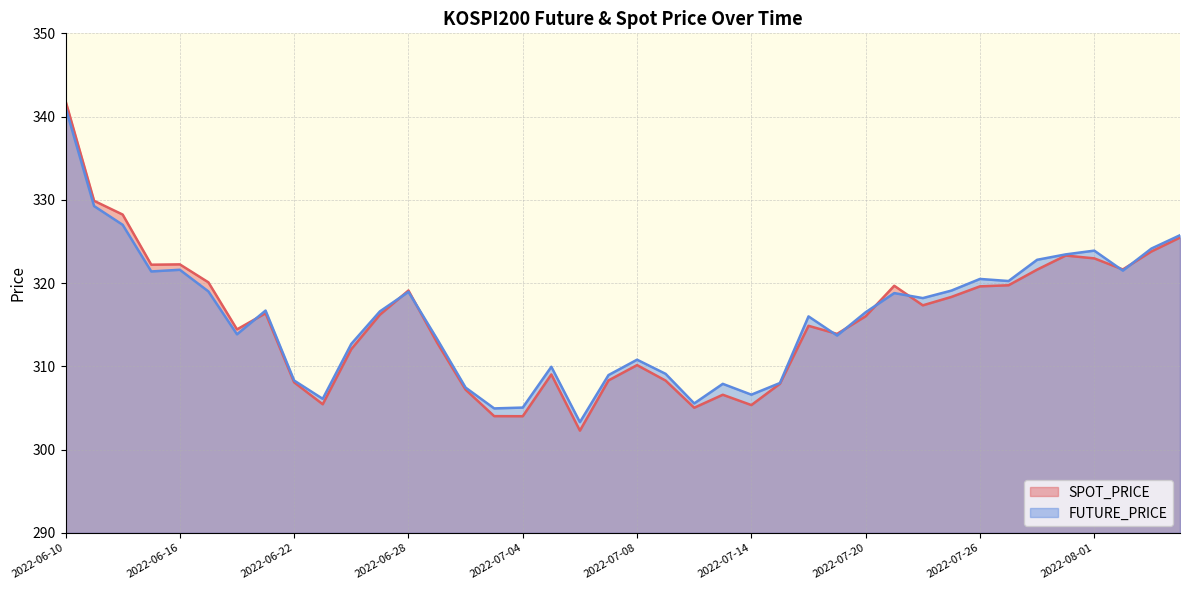

True or false: SPOT_PRICE has a value of 199.0 at 2022-08-03.

False